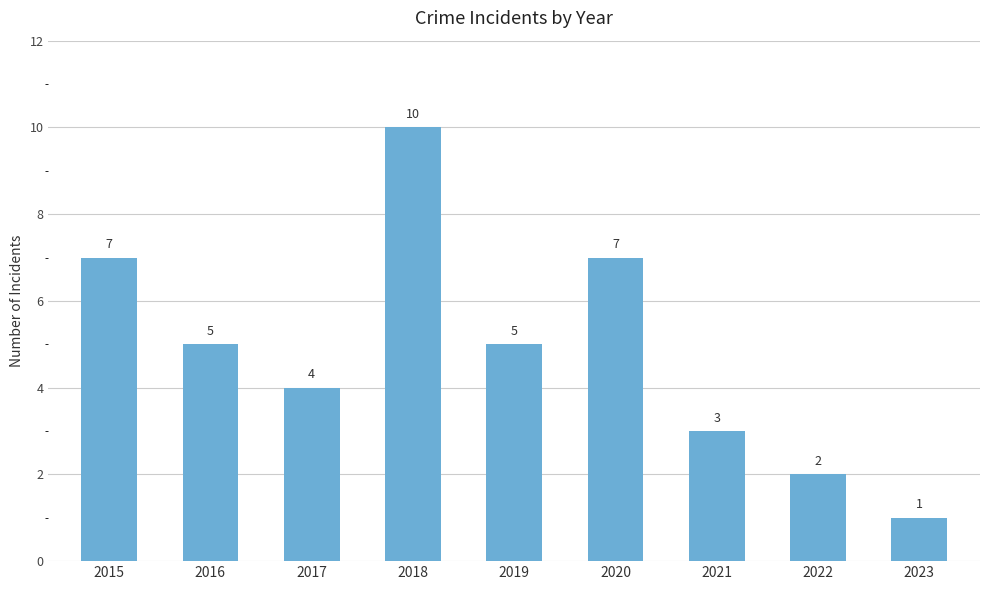

Where does the data first go above 5?

2015